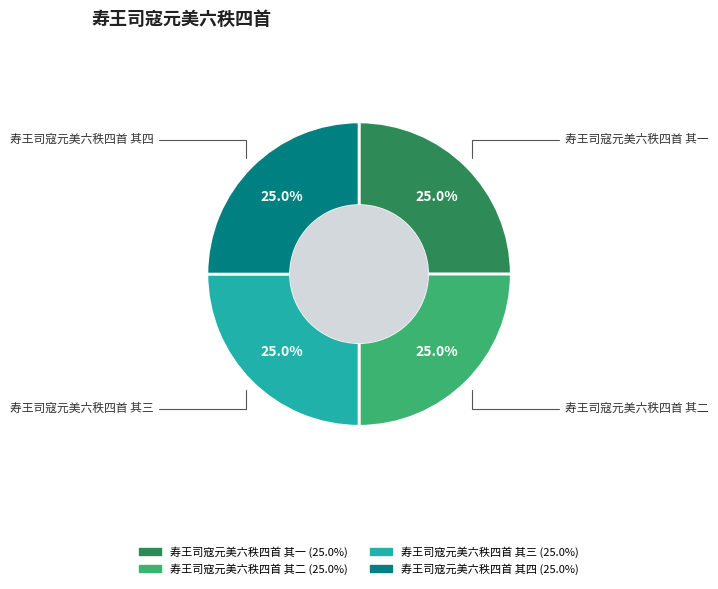

Is there a majority slice in this chart?

No